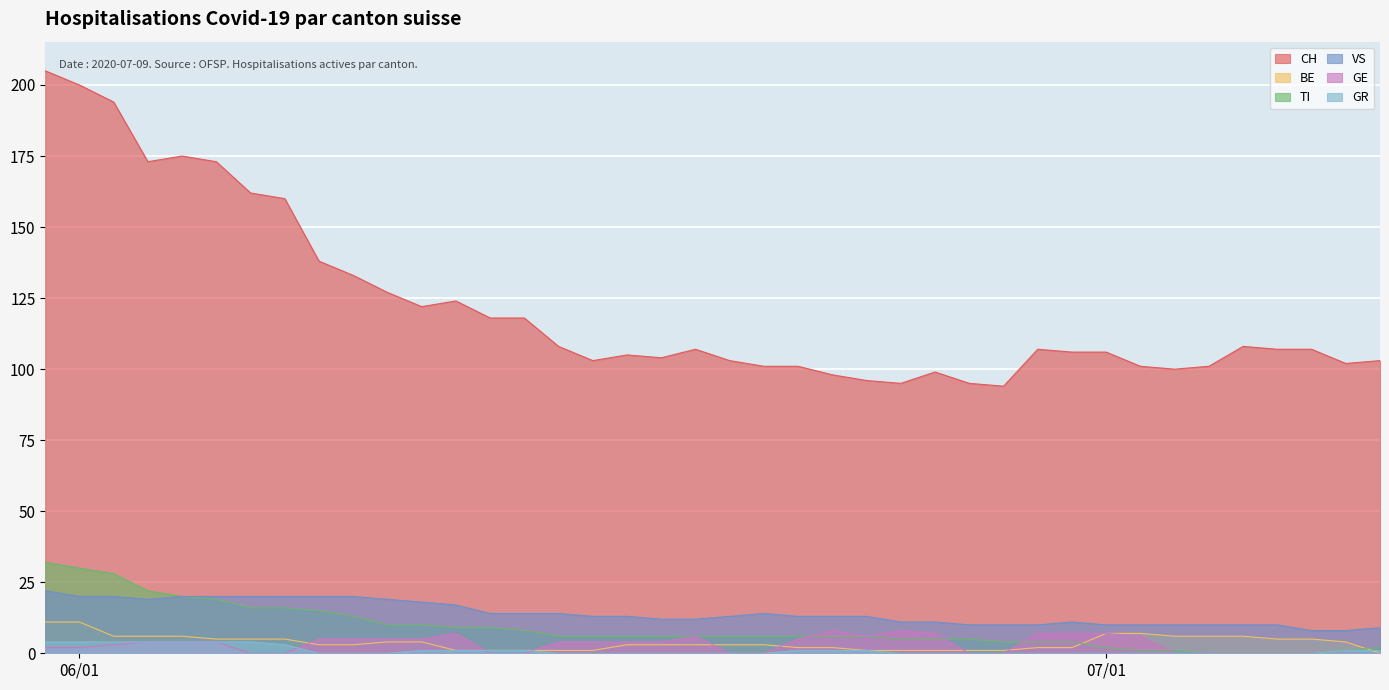

What is the difference between the maximum and minimum values in the VS series?

14